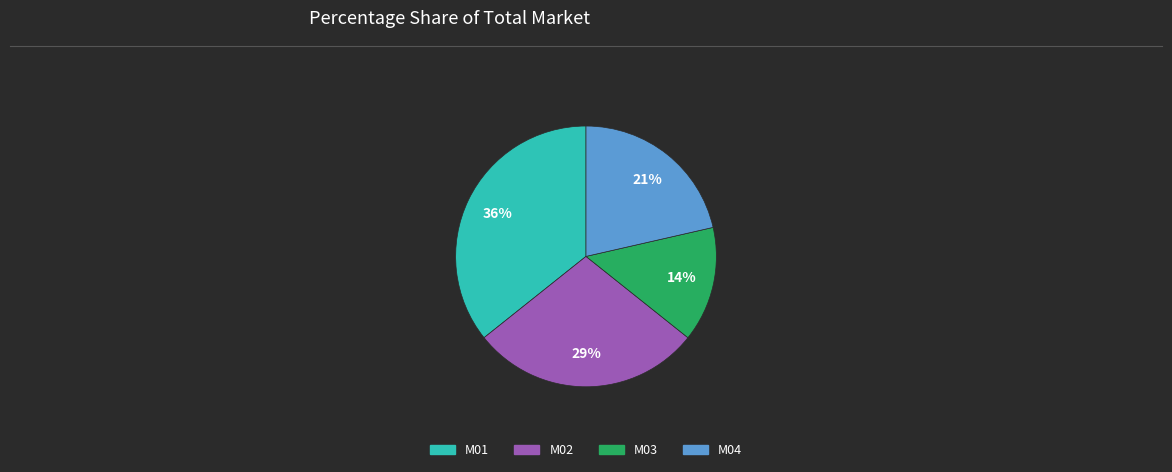

Which category has the biggest portion of the pie?

M01